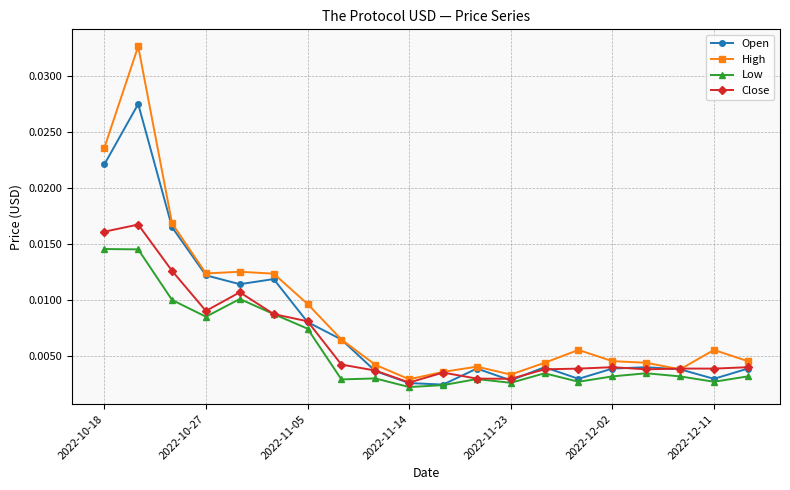

At how many categories does at least one series exceed 0?

20